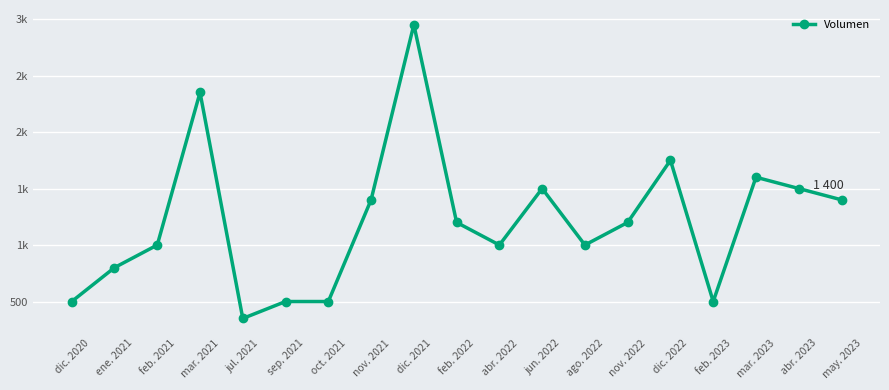

What is the label of the 6th point from the right?

nov. 2022